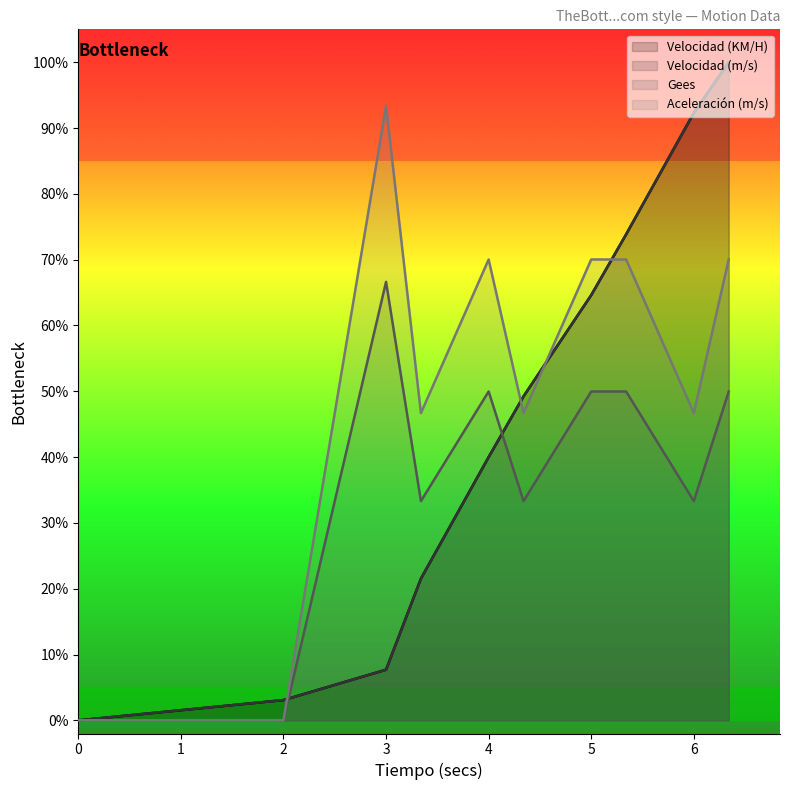

Reading left to right, what are all the values shown in this chart?

Velocidad (KM/H): 0.0	0.0	1.5	3.1	7.7	21.5	40.0	49.2	64.6	73.8	92.3	100.0
Velocidad (m/s): 0.0	0.0	1.5	3.1	7.7	21.5	40.0	49.2	64.6	73.8	92.3	100.0
Gees: 0.0	0.0	0.0	0.0	93.4	46.7	70.0	46.7	70.0	70.0	46.7	70.0
Aceleración (m/s): 0.0	0.0	0.0	0.0	66.6	33.3	50.0	33.3	50.0	50.0	33.3	50.0